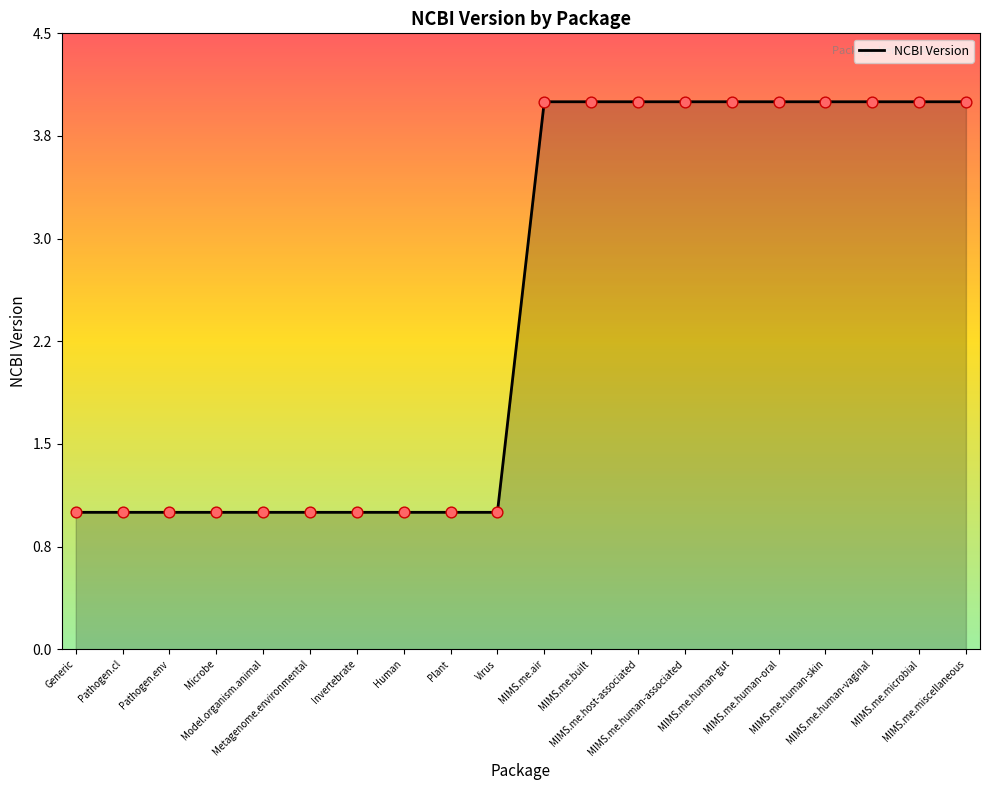

What is the change in value from Microbe to MIMS.me.miscellaneous?

+3